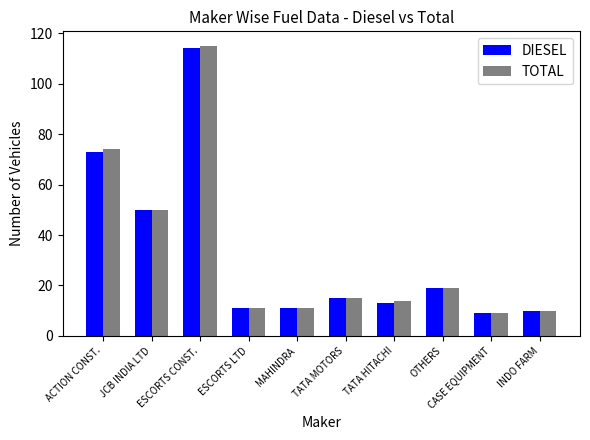

Is it true that TOTAL equals 73 at JCB INDIA LTD?

False